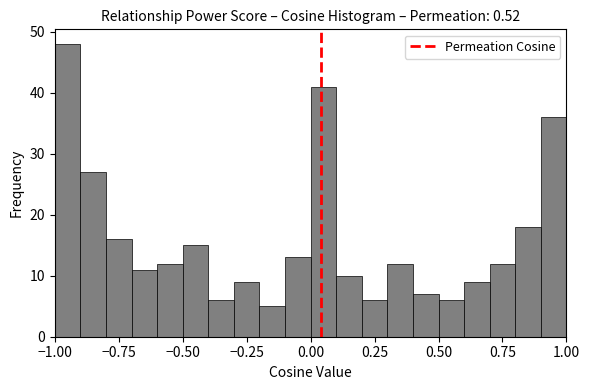

Around what value on the x-axis is the tallest bar? Give the approximate position of its centre, as read against the axis.

-0.95